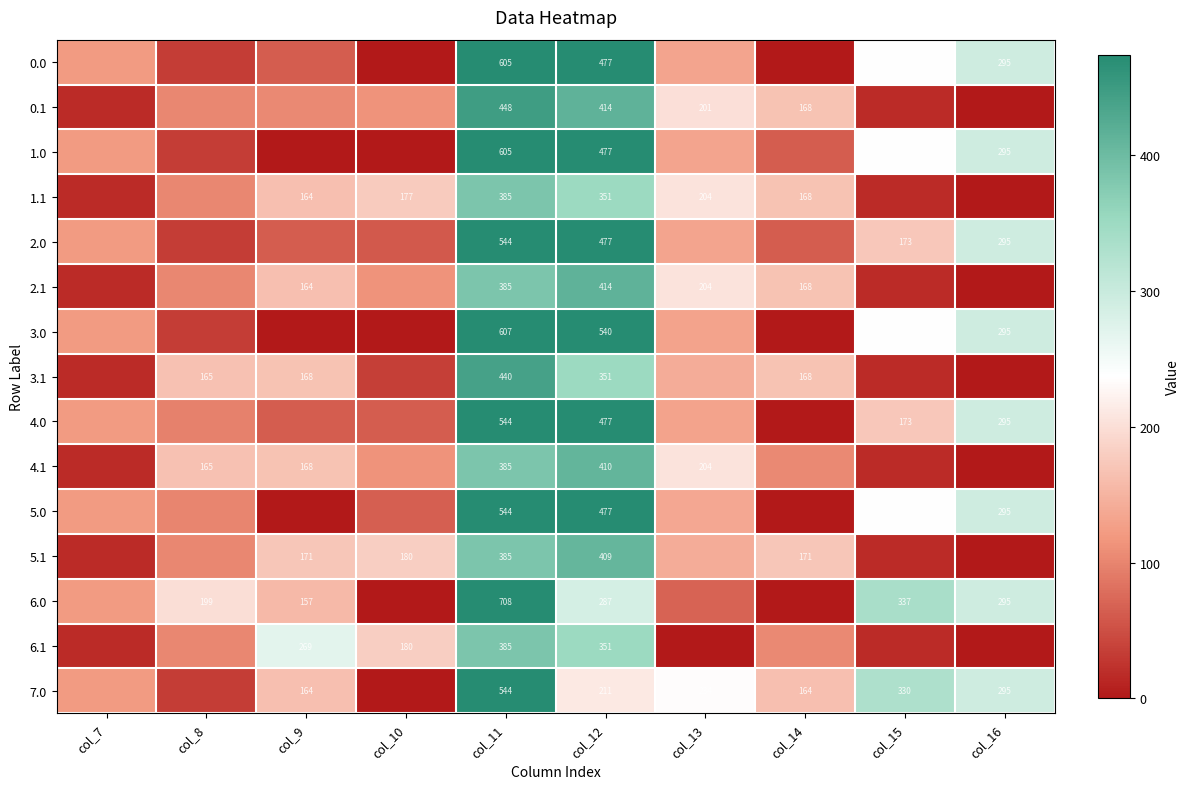

What is the difference between the highest and lowest values at col_12?

329.0